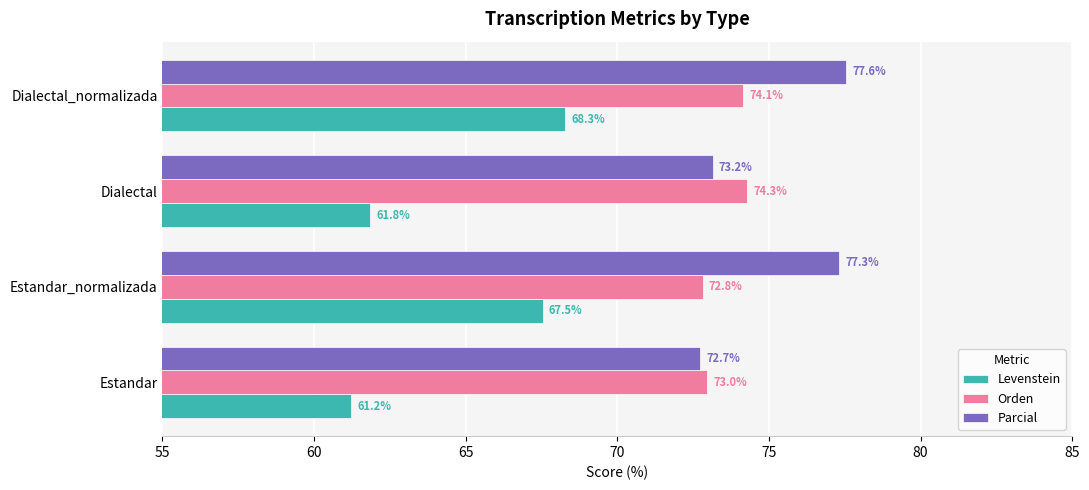

What is the difference between the second highest and minimum values in the Levenstein series?

6.3